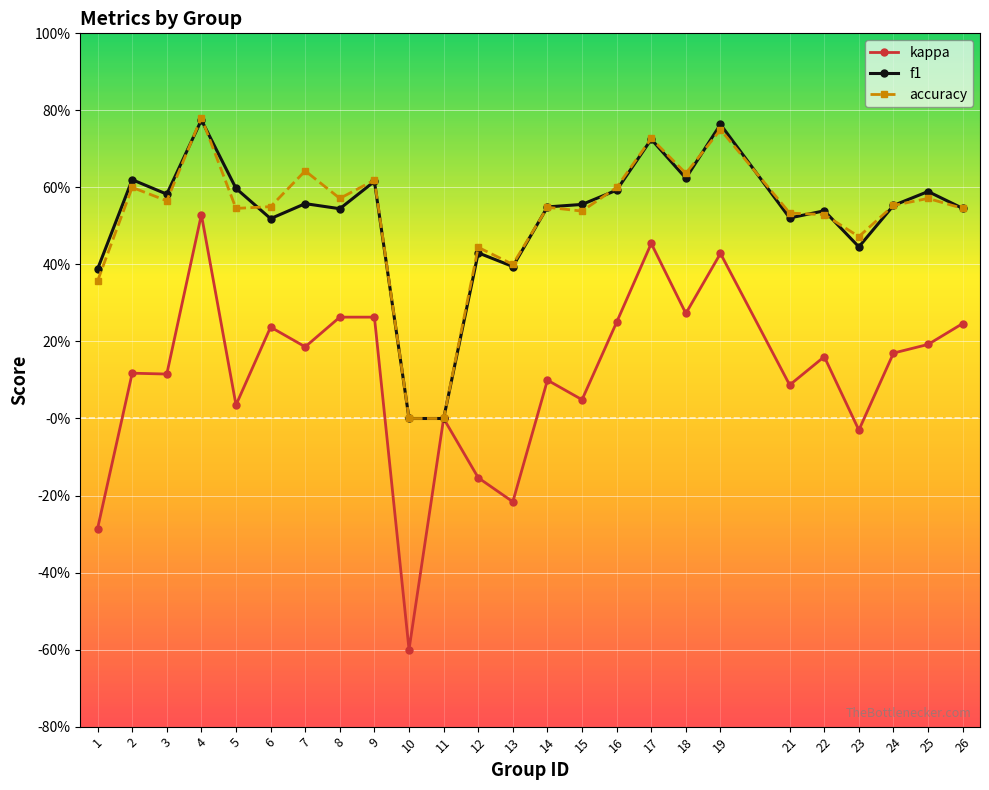

What are all the series names shown in the legend?

kappa, f1, accuracy